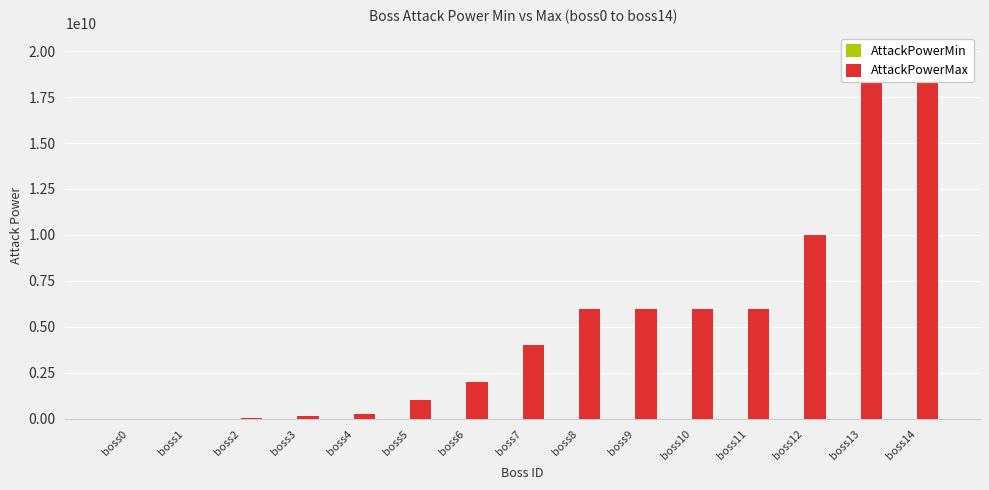

The value of AttackPowerMin at boss1 is 3000000. True or false?

True